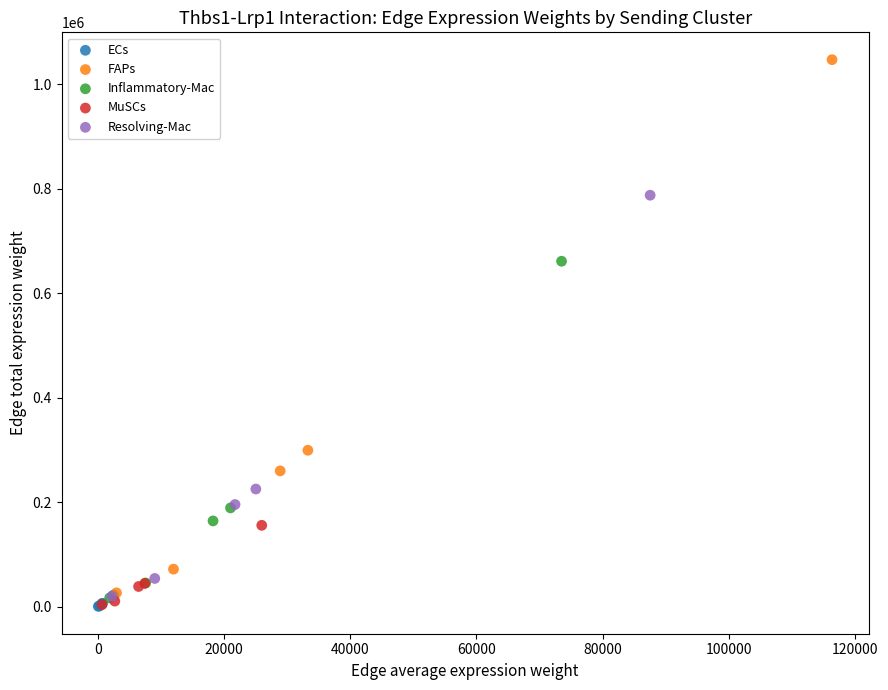

Which series reaches the maximum Y coordinate?

FAPs